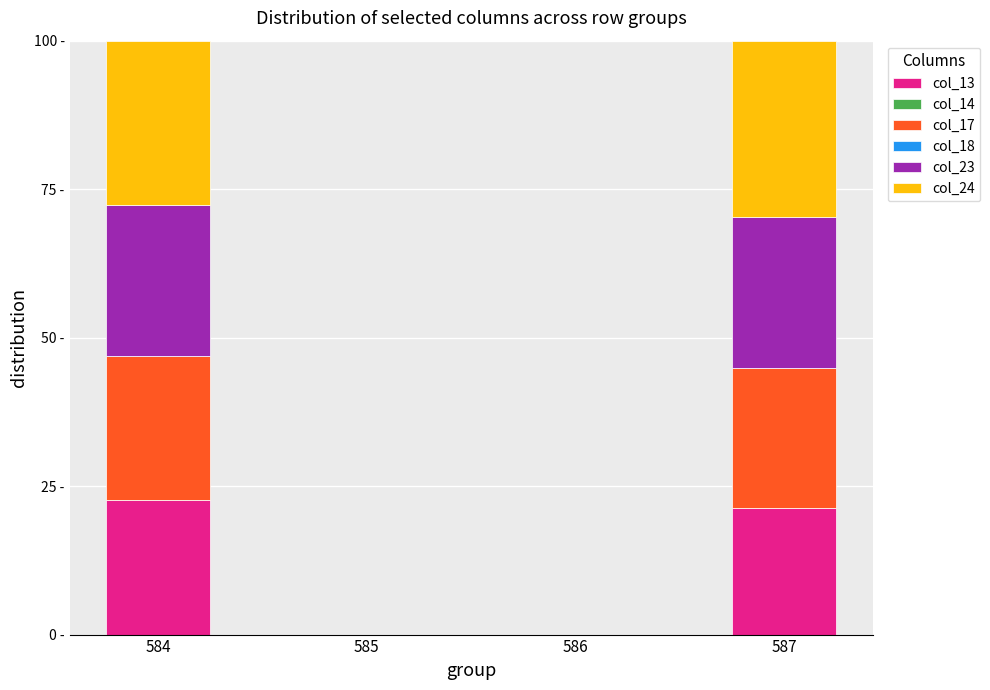

Rank the series by their maximum value, from lowest to highest.

col_14, col_18, col_13, col_17, col_23, col_24